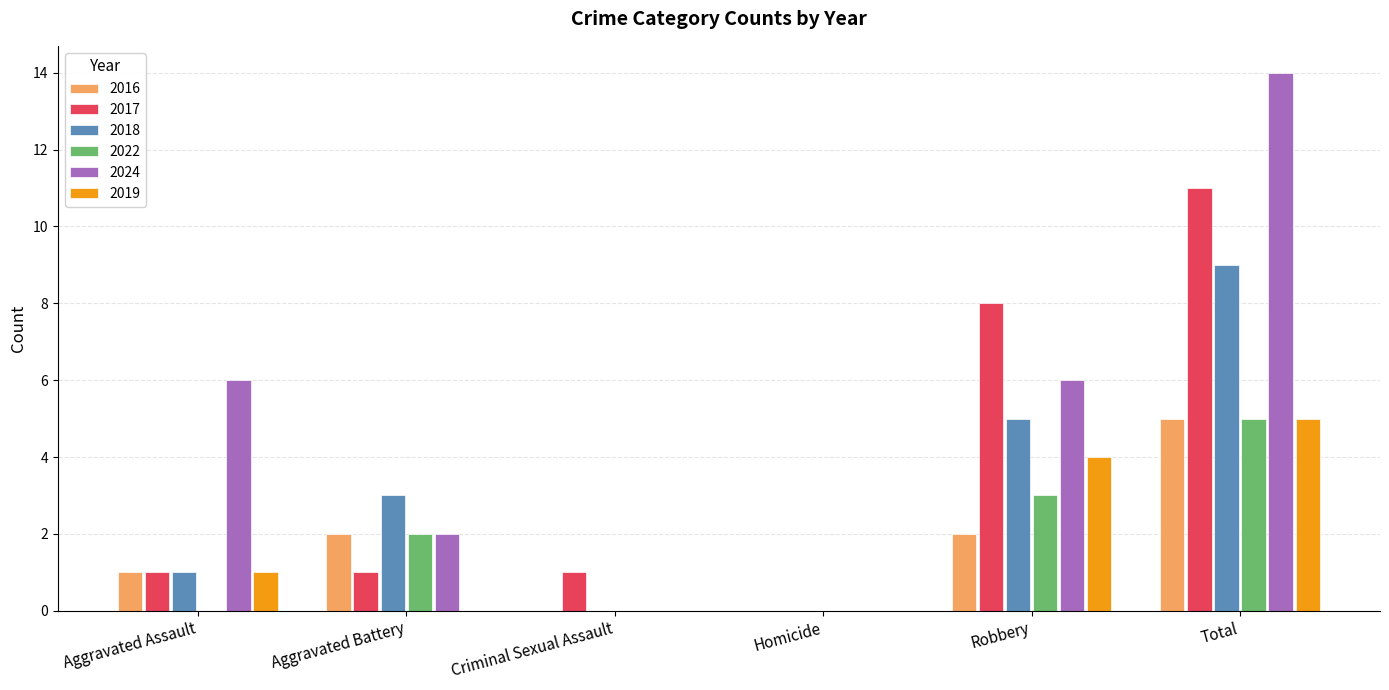

What is the sum of the 2016 values at Robbery and Aggravated Assault?

3